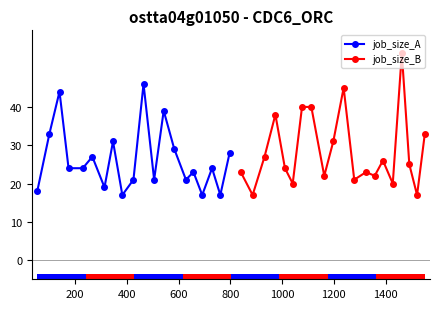

What is the sum of all job_size_B values?

568